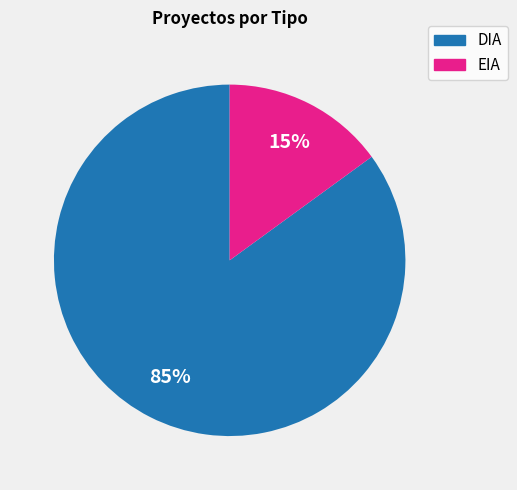

Which category has the smallest portion of the pie?

EIA